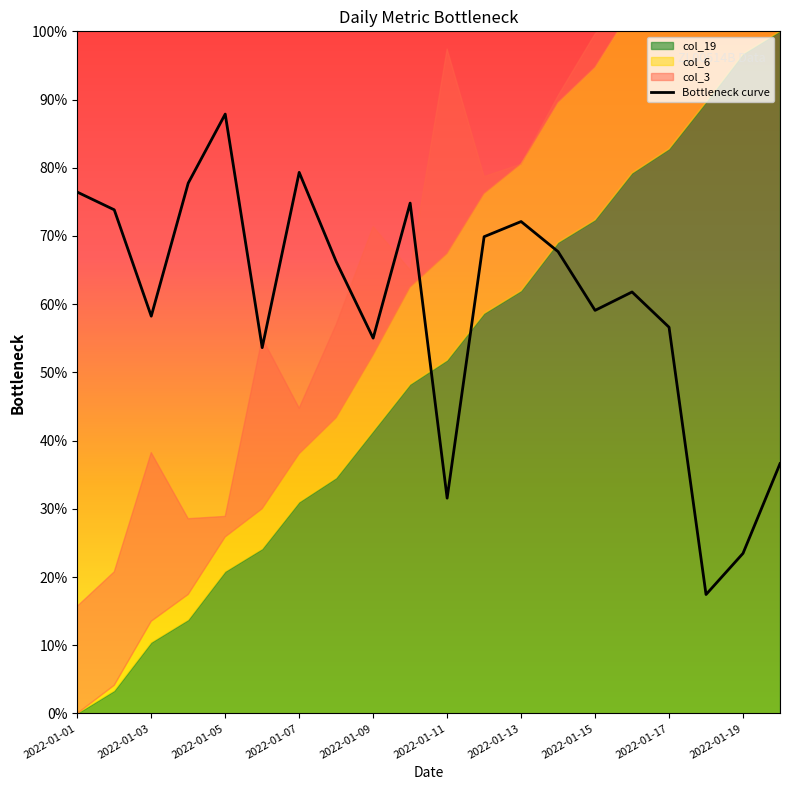

Is it true that Bottleneck curve equals 79.3 at 2022-01-07?

True